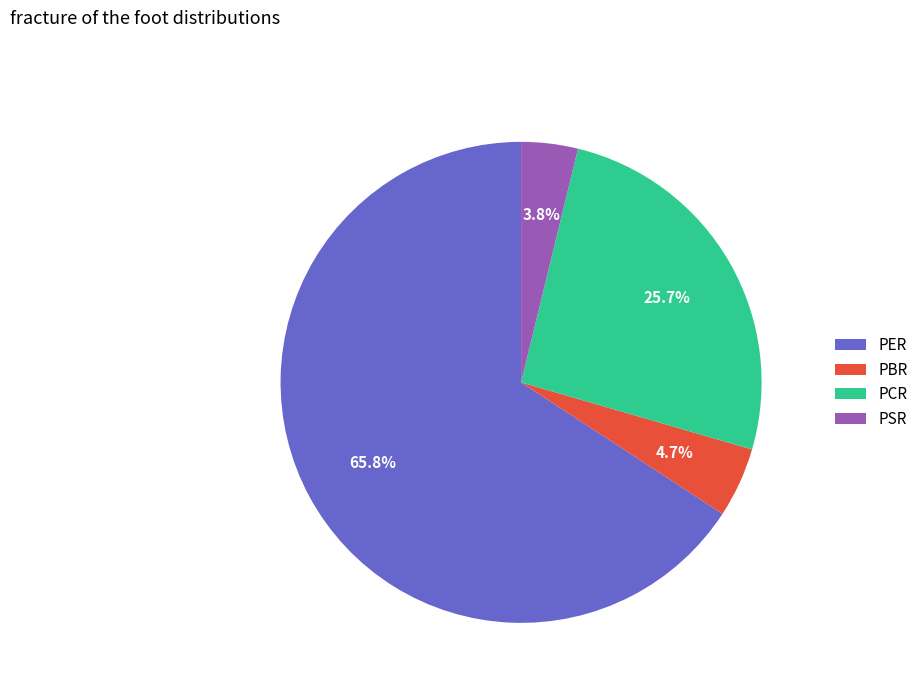

What is the largest slice in the pie chart?

PER